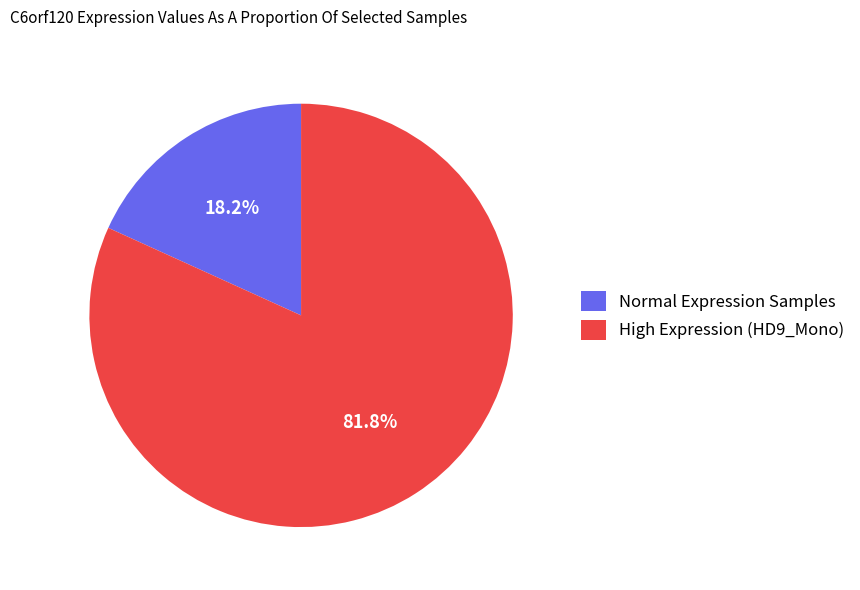

Is there a majority slice in this chart?

Yes